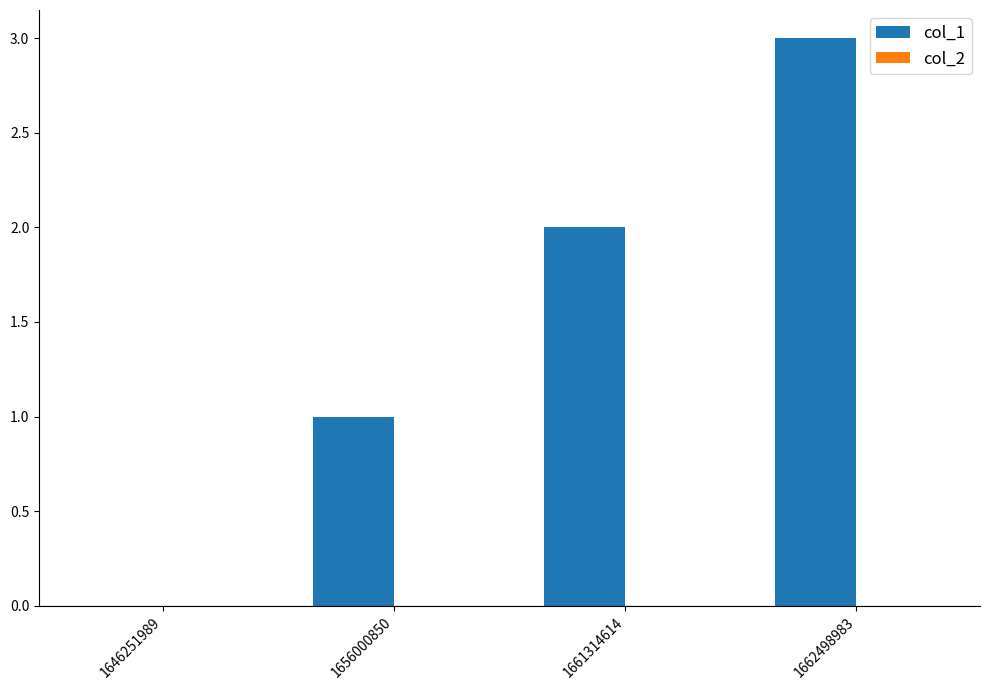

True or false: the data shows 5 at 1662498983.

False